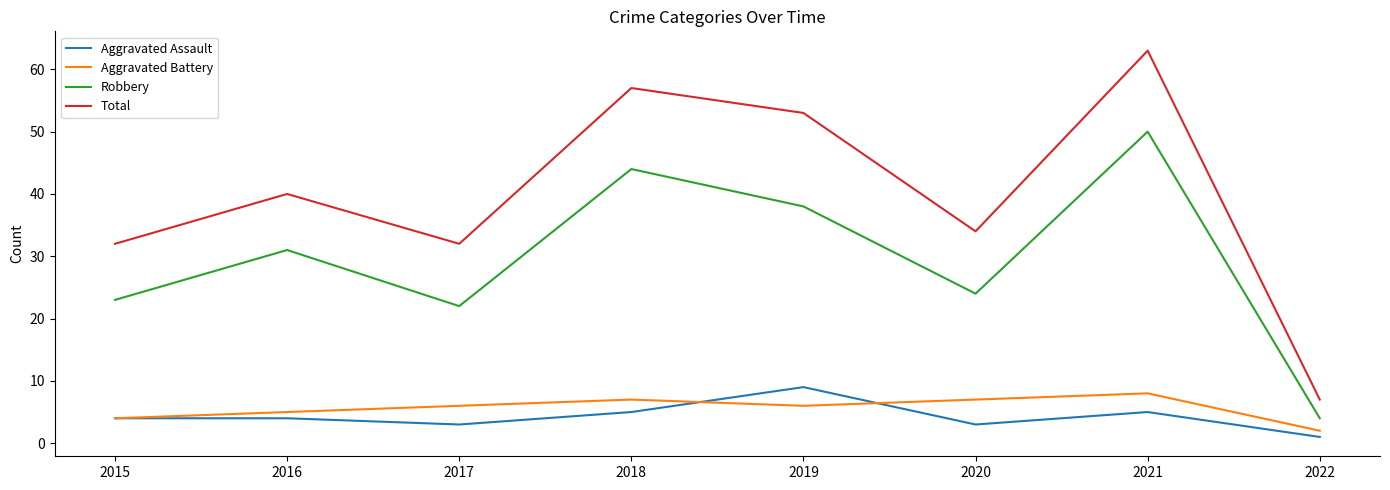

The value of Robbery at 2019 is 38. True or false?

True